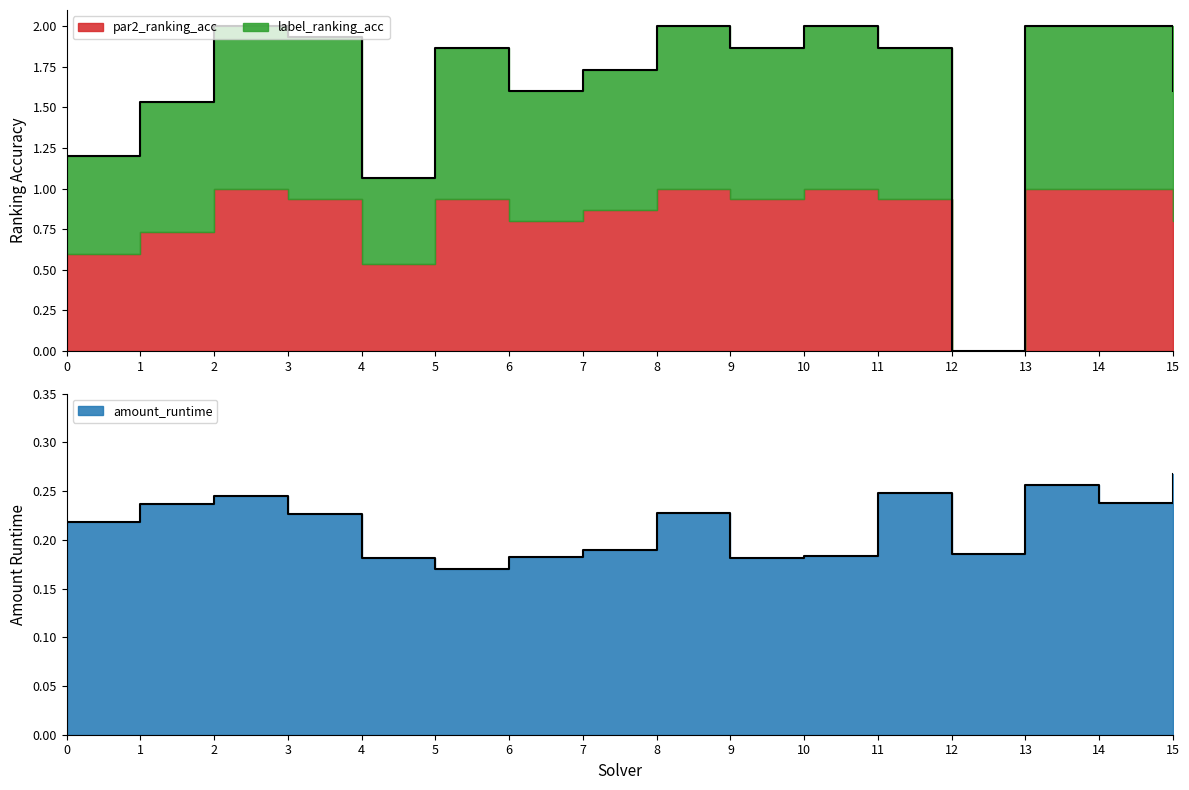

The value of par2_ranking_acc at 10 is 2.8. True or false?

False